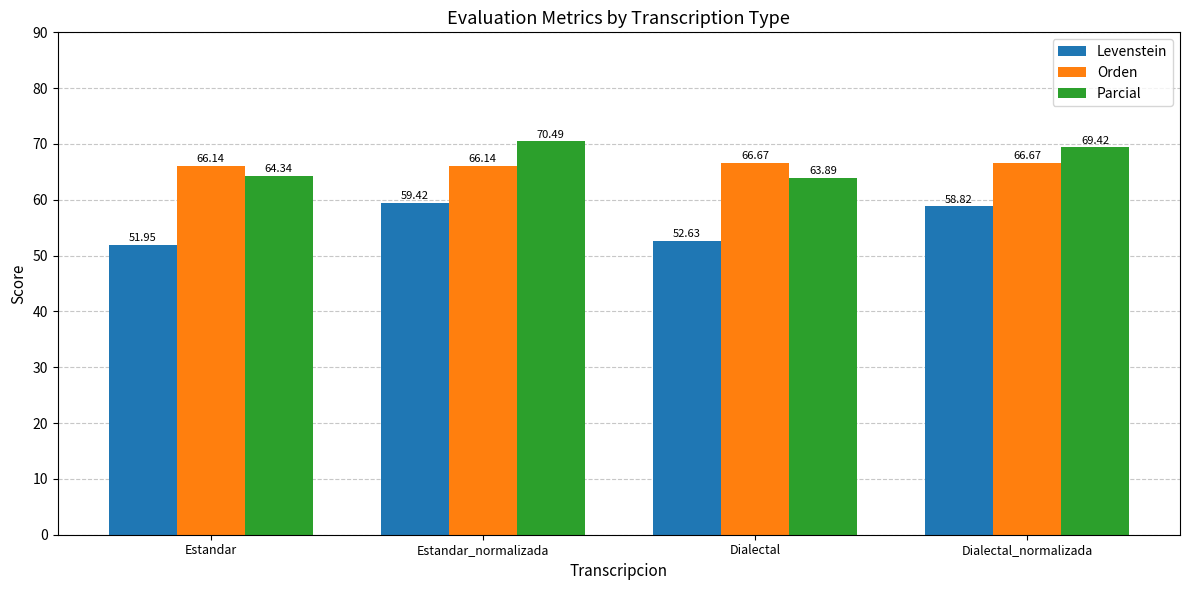

What is the average value of the Orden series?

66.4